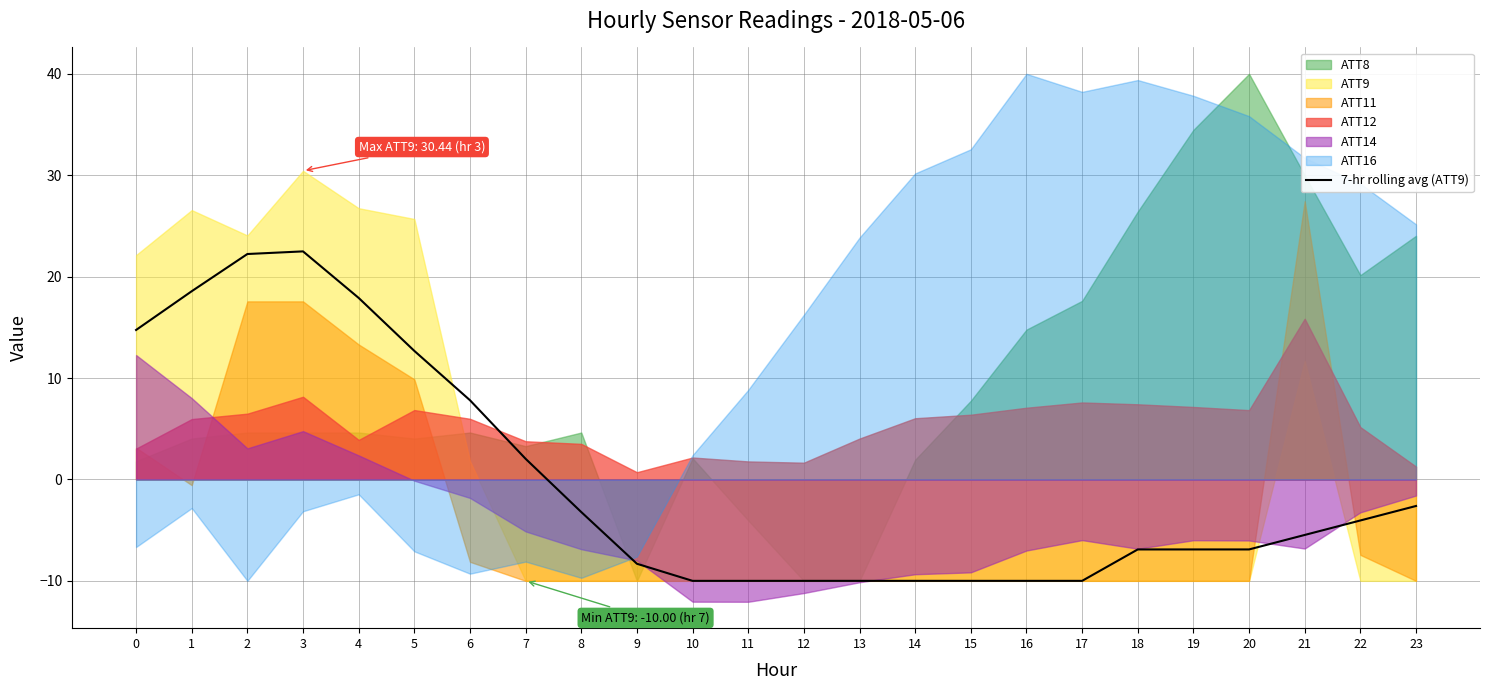

At which label is 7-hr rolling avg (ATT9) closest to 6?

6